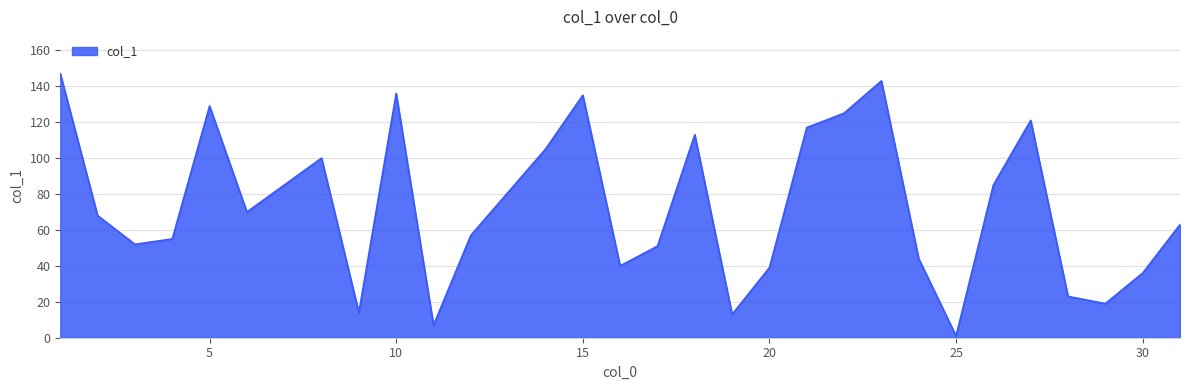

What is the difference between the maximum and minimum values?

146